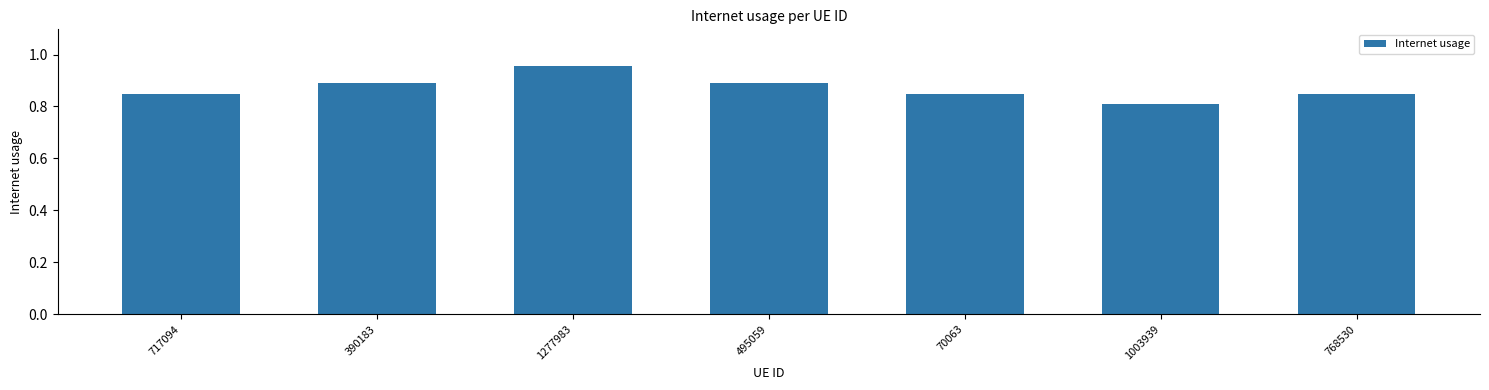

Which category has the highest value across all series?

1277983